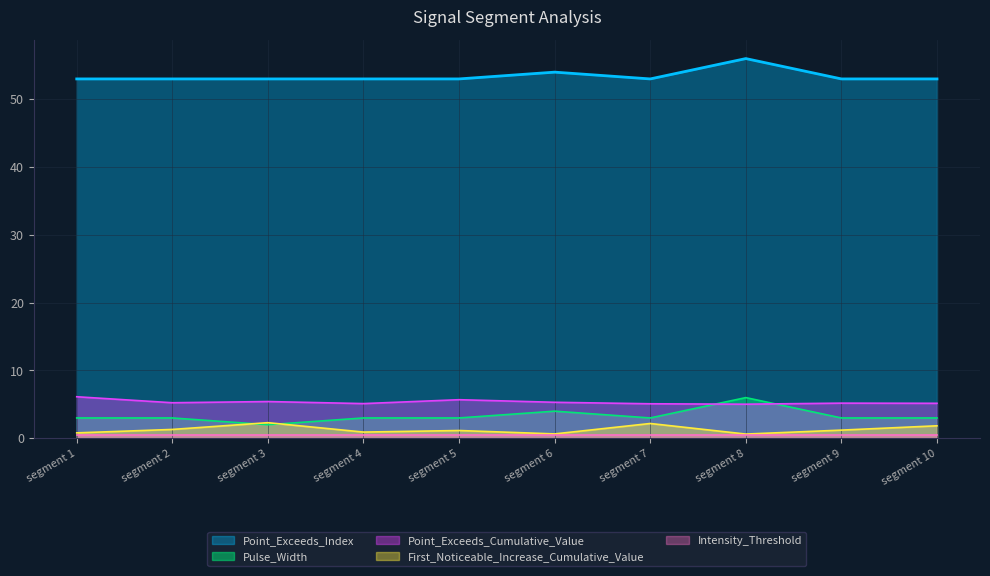

Is the value of Pulse_Width at segment 10 greater than the value of First_Noticeable_Increase_Cumulative_Value at segment 5?

Yes